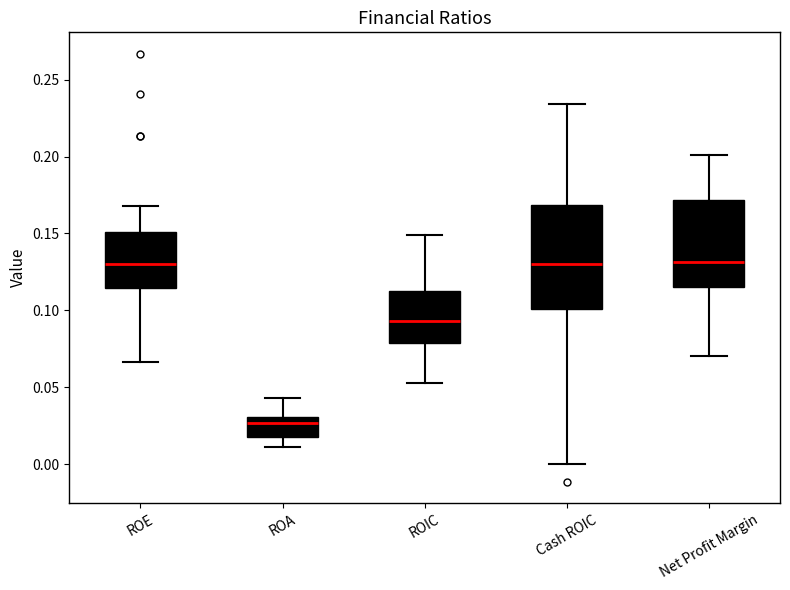

Comparing the boxes themselves (not the whiskers), which one is the tallest?

Cash ROIC